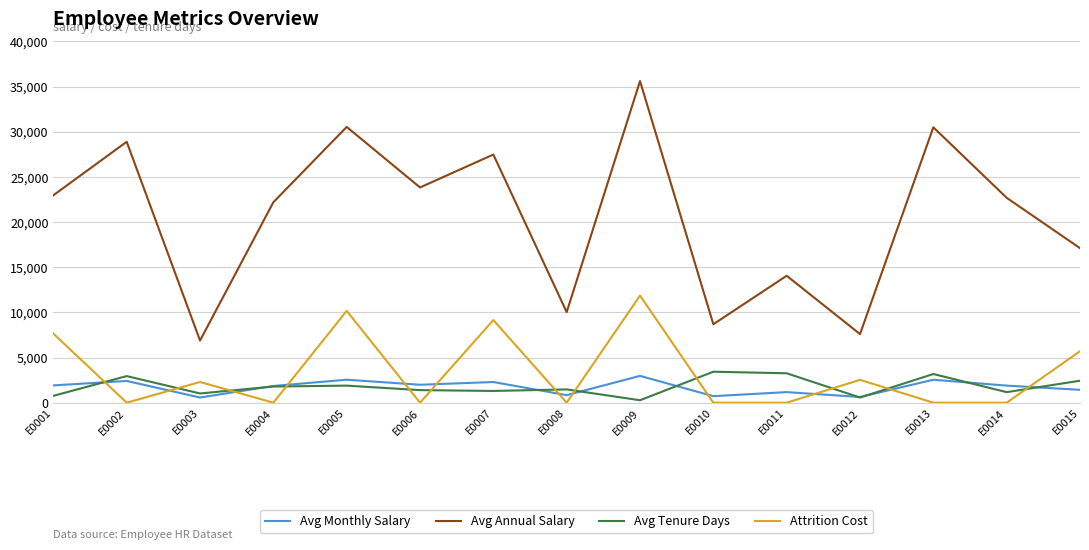

Which label corresponds to the largest value in the chart?

E0009